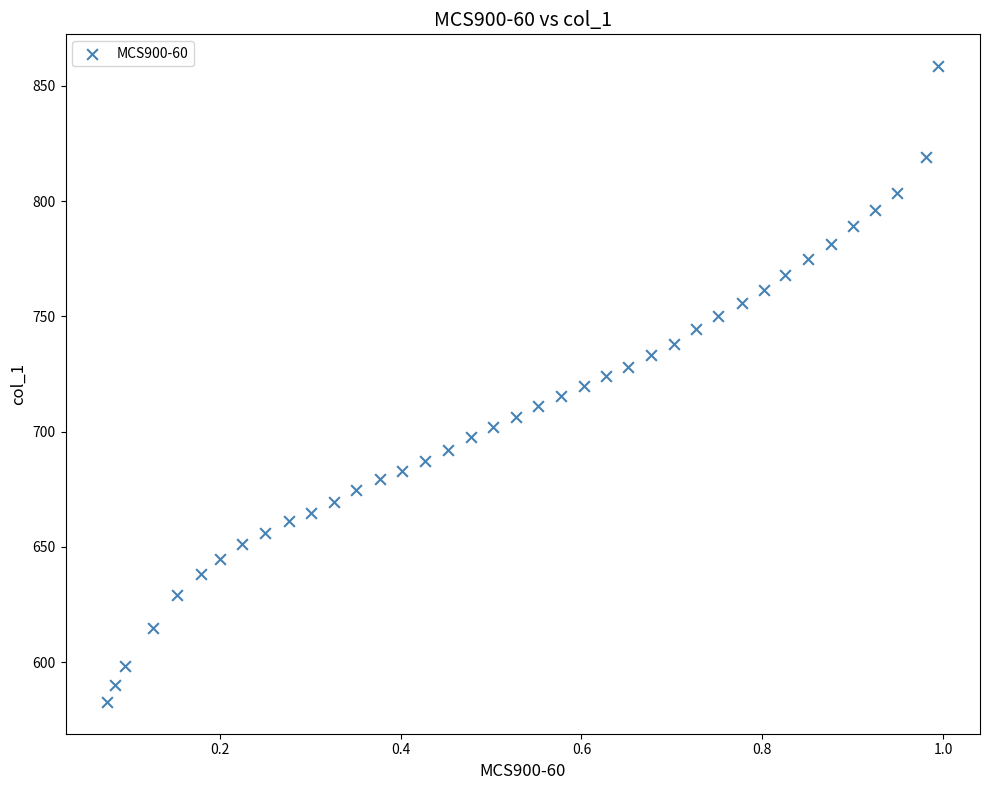

What is the range of X values (max minus min)?

0.9